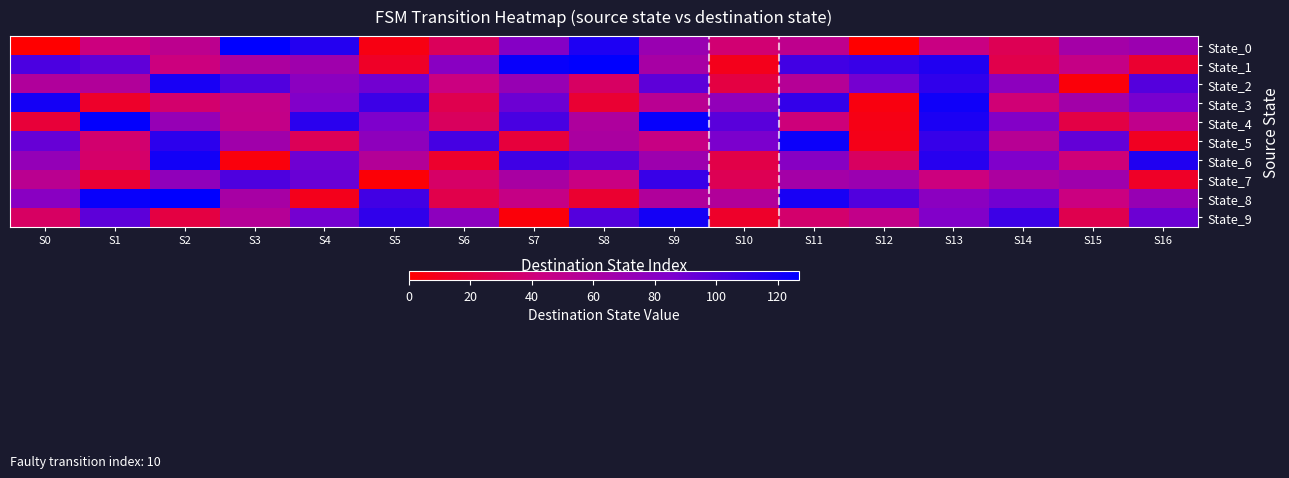

At which category is the sum across all series the highest?

S13